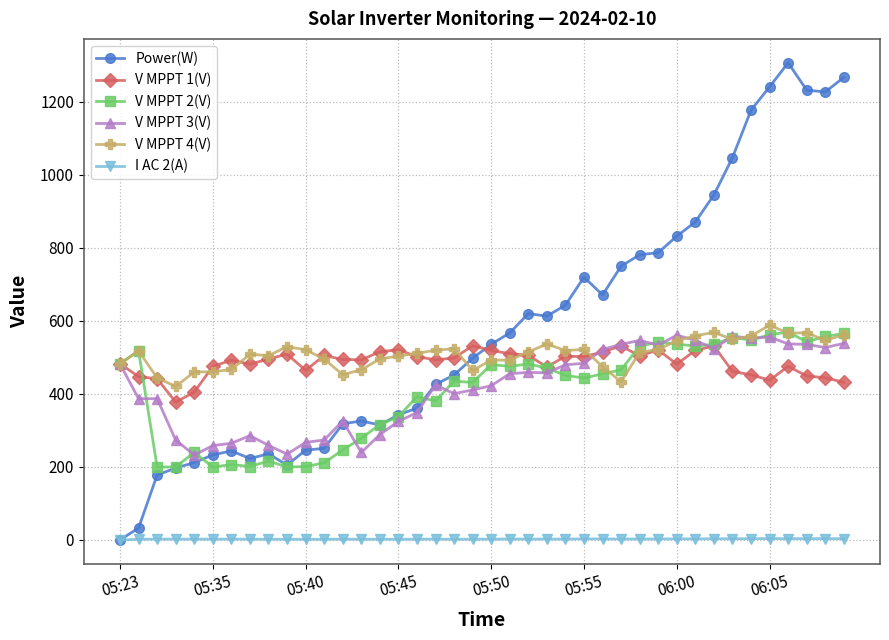

True or false: Power(W) and V MPPT 1(V) intersect in this chart.

True